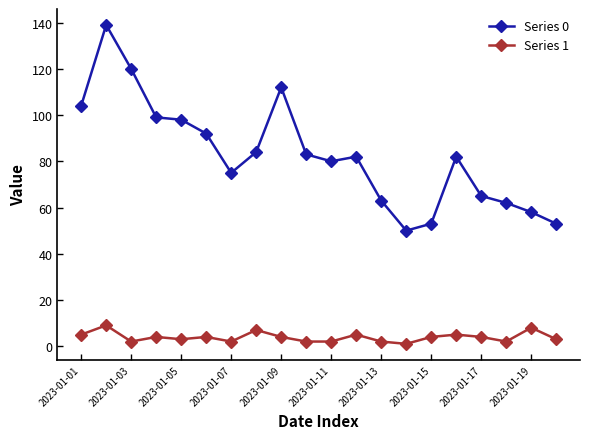

True or false: Series 1 has more than 2 interior local peaks.

True